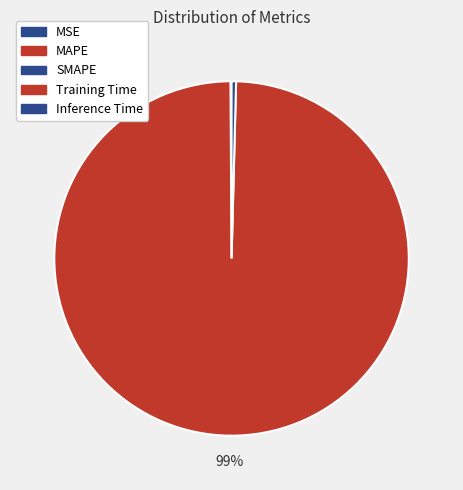

To the nearest percent, what is the average slice percentage?

20%